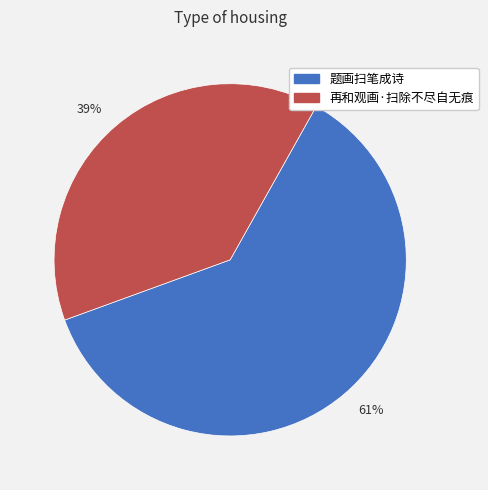

Between 39% and 61%, which is larger?

61%